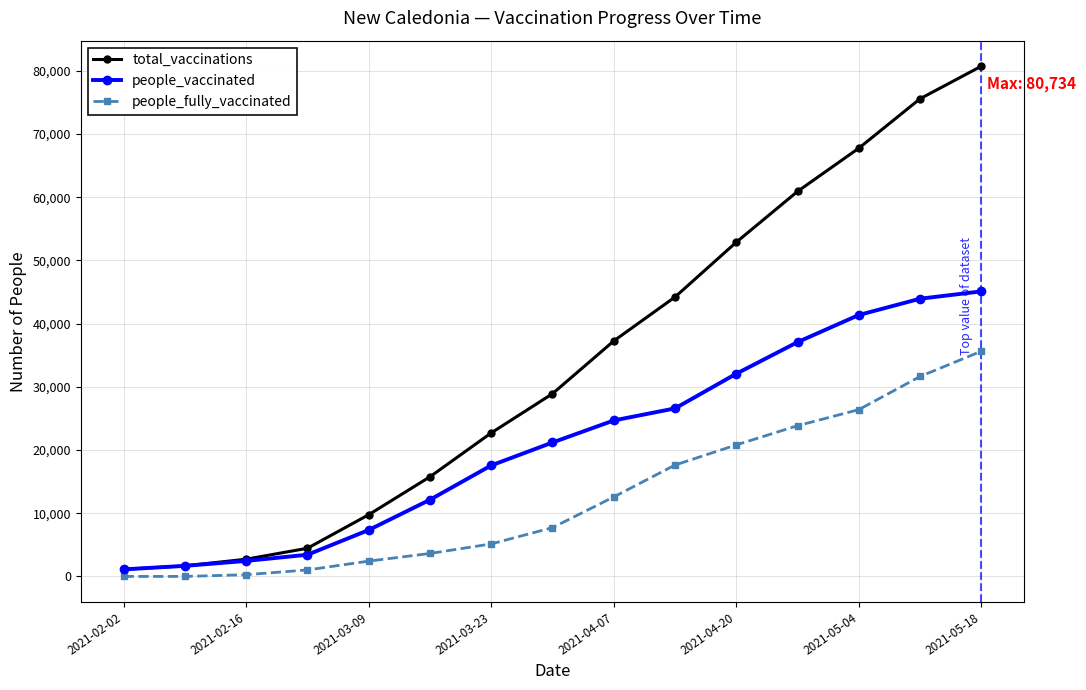

Which series has the largest range (max minus min)?

total_vaccinations